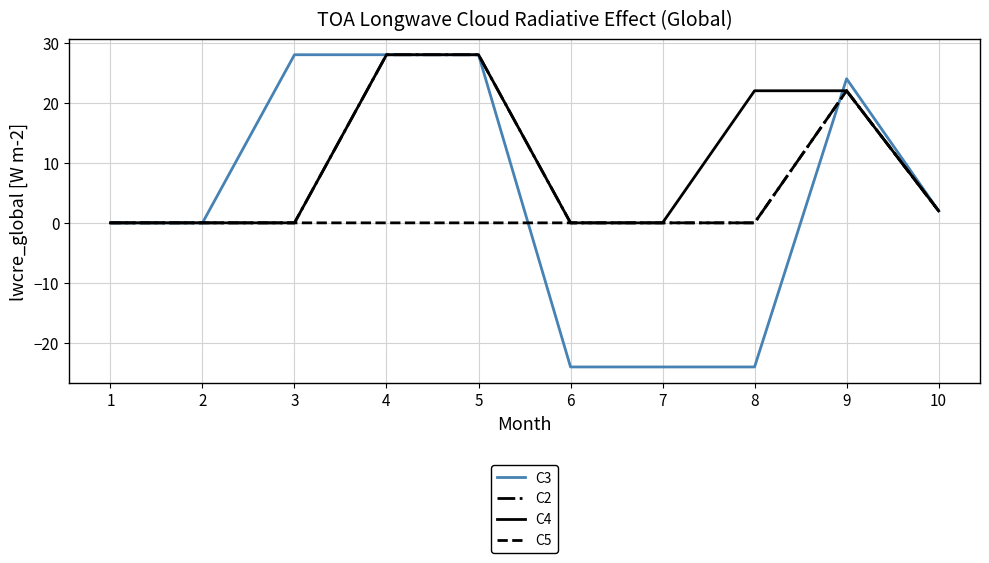

List the series in order of their overall mean, lowest first.

C5, C3, C2, C4